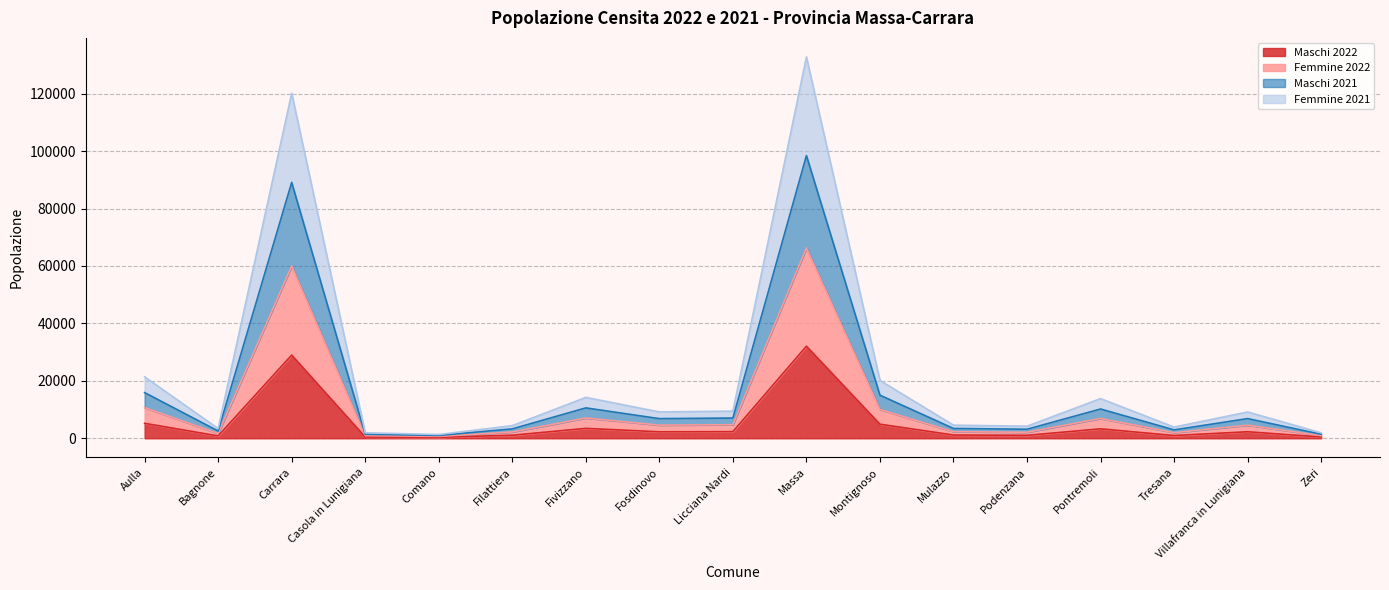

Read the Maschi 2022 value at Filattiera.

1068